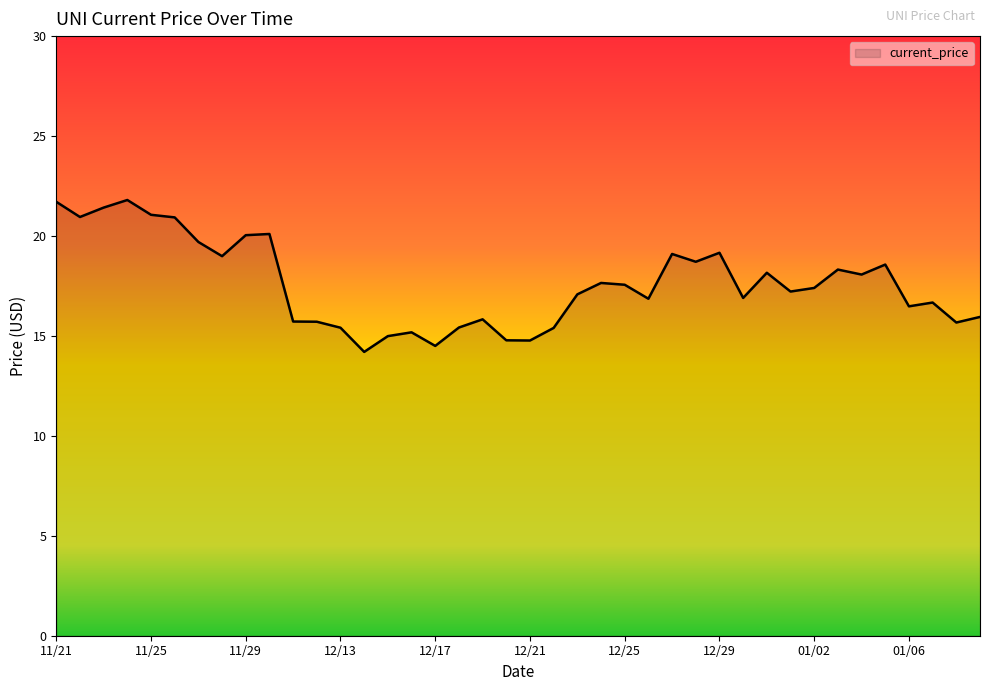

What is the difference between the maximum and minimum values?

7.6